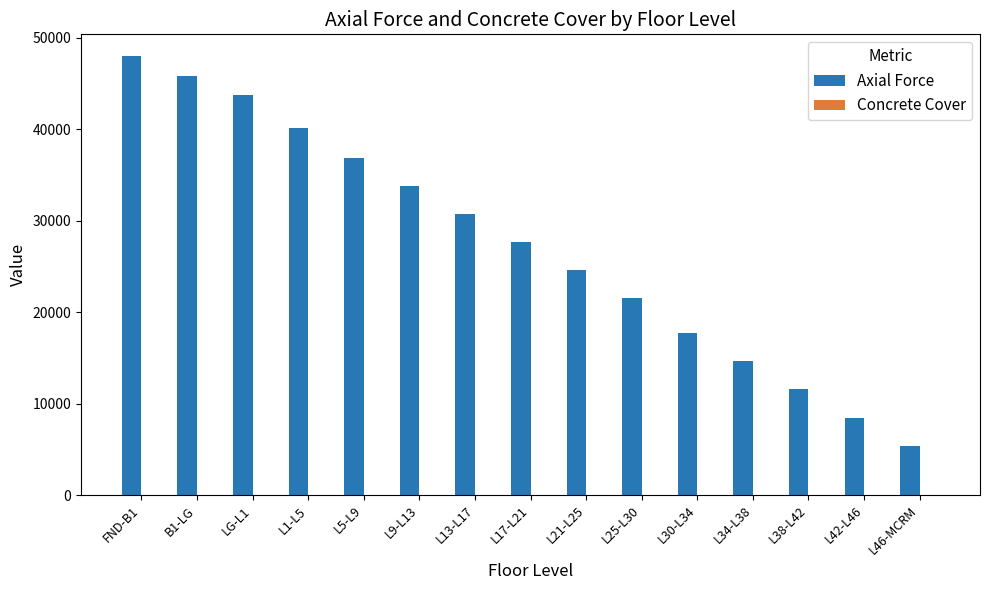

How many data points does each series have?

15